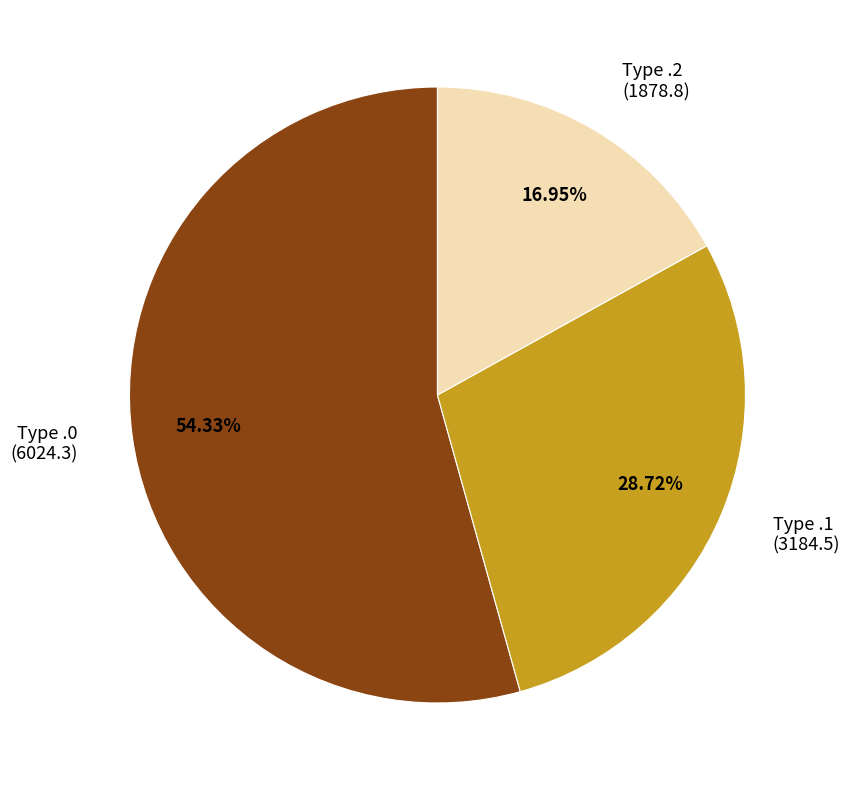

Rank the categories by value from lowest to highest.

Type .2 (1878.8), Type .1 (3184.5), Type .0 (6024.3)